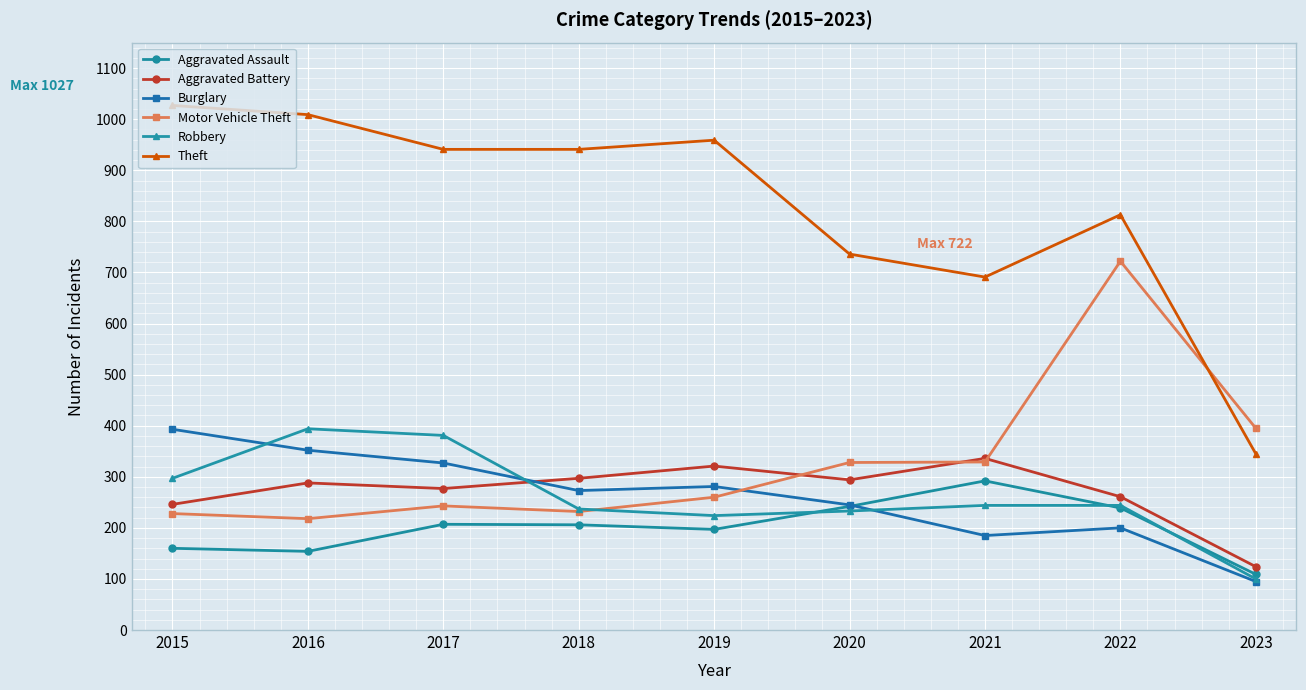

At how many categories does at least one series exceed 98?

9